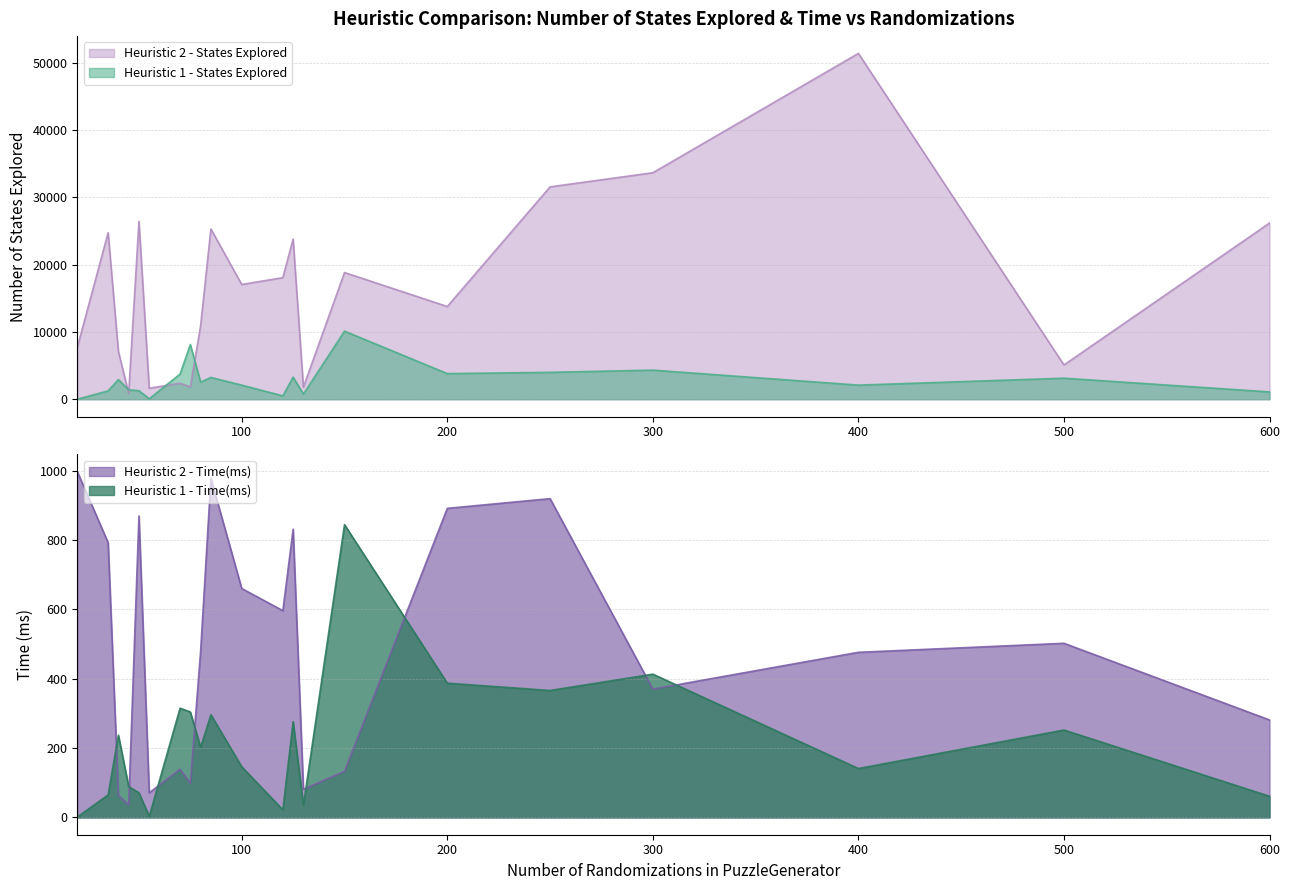

What is the sum of the Heuristic 2 - States Explored values at 45 and 120?

18951